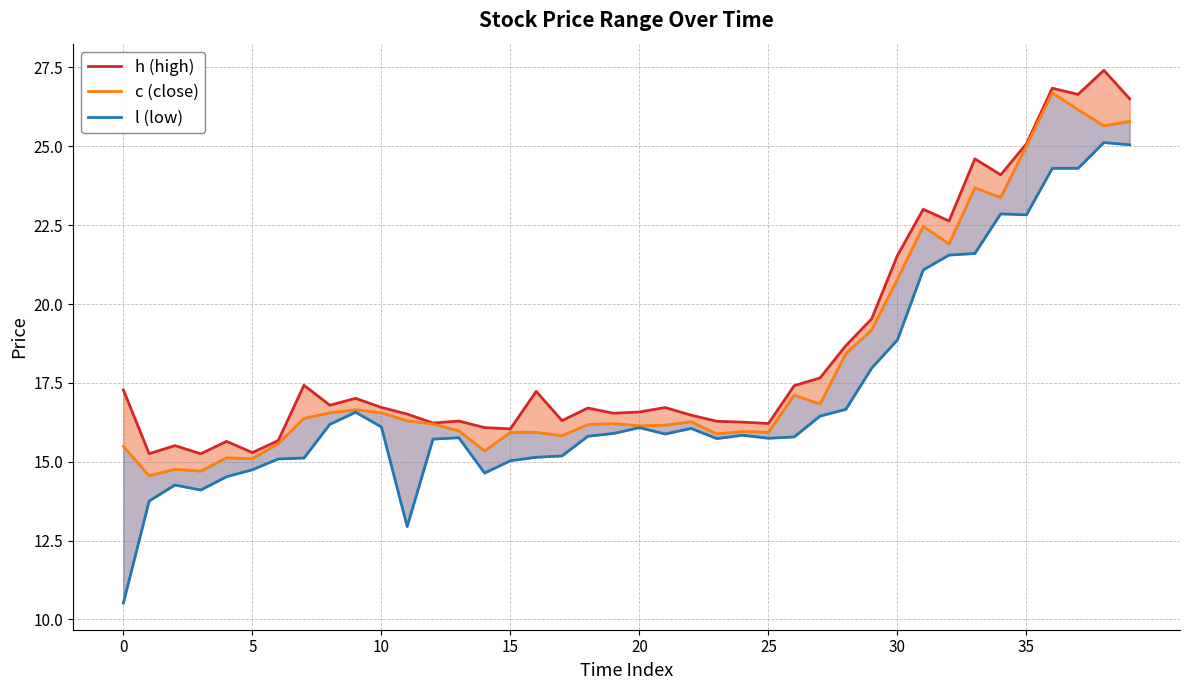

What is the value of the c (close) point at the 1st from the left?

15.5